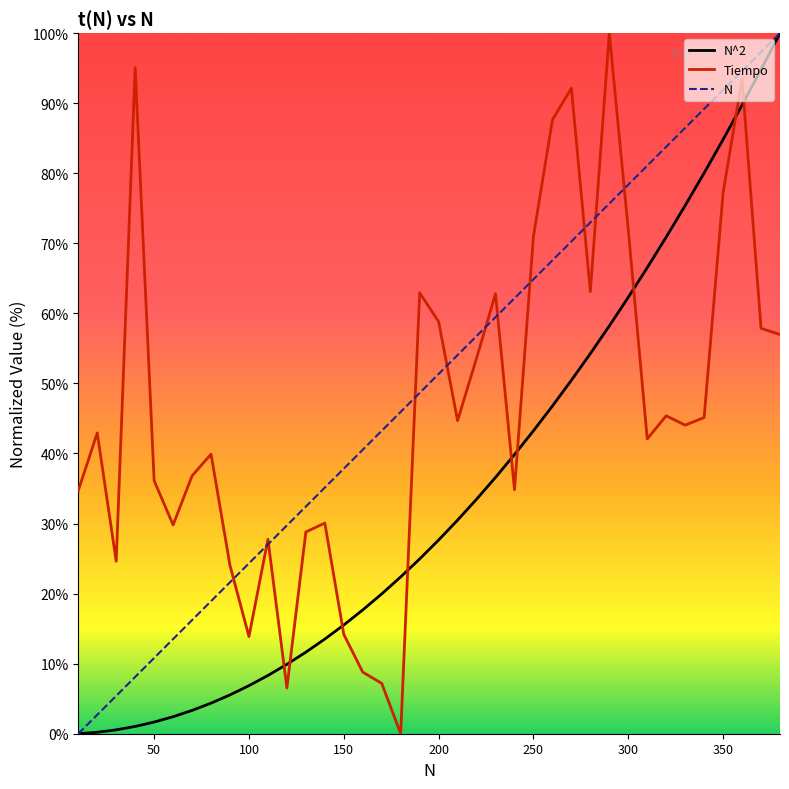

List the series in order of their overall mean, highest first.

N, Tiempo, N^2